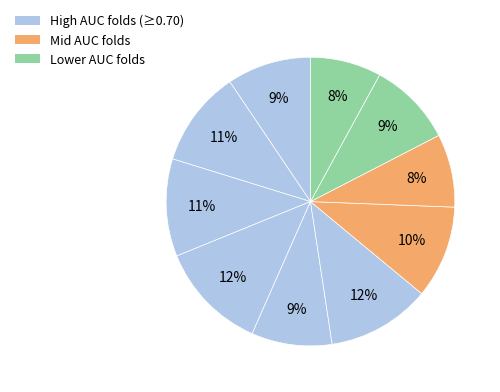

Count the number of slices in the pie.

10